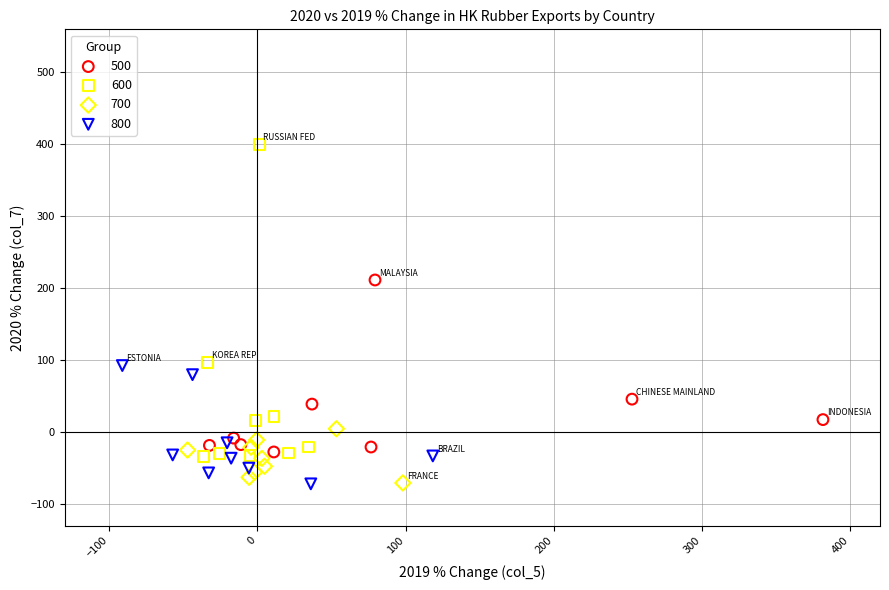

Which series has the widest spread of Y values?

600